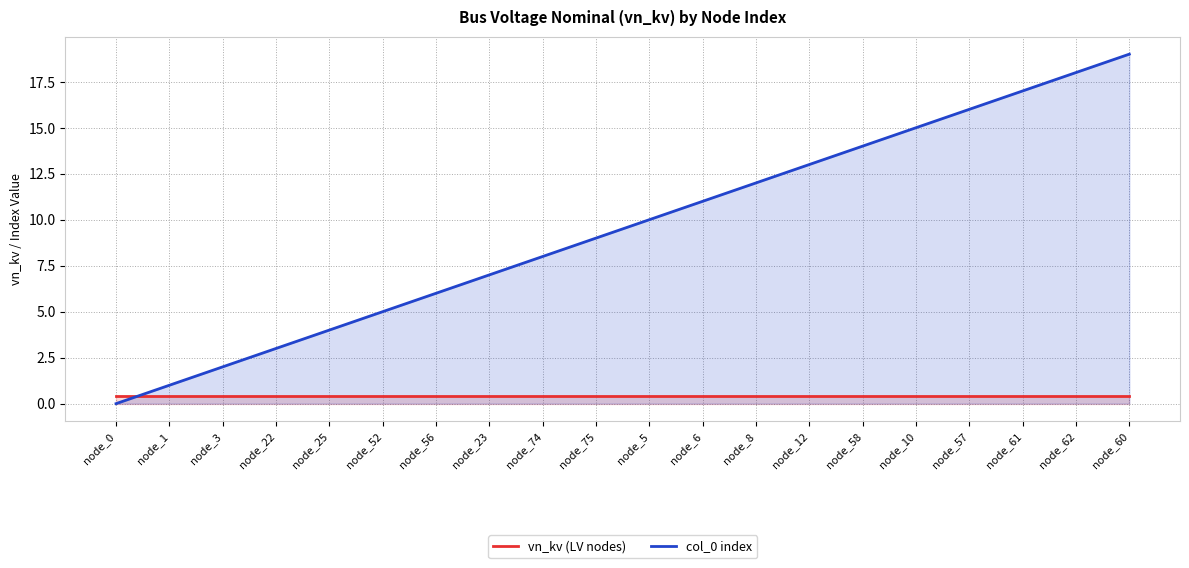

The col_0 index series shows 2.8 at node_12. True or false?

False